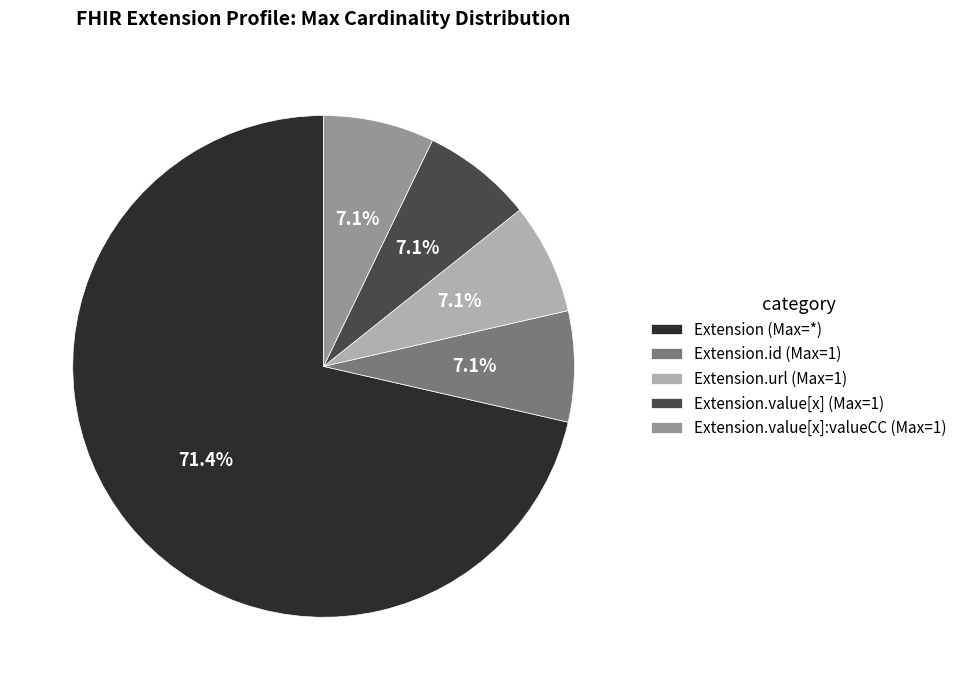

Is there any slice that represents more than half of the pie?

Yes